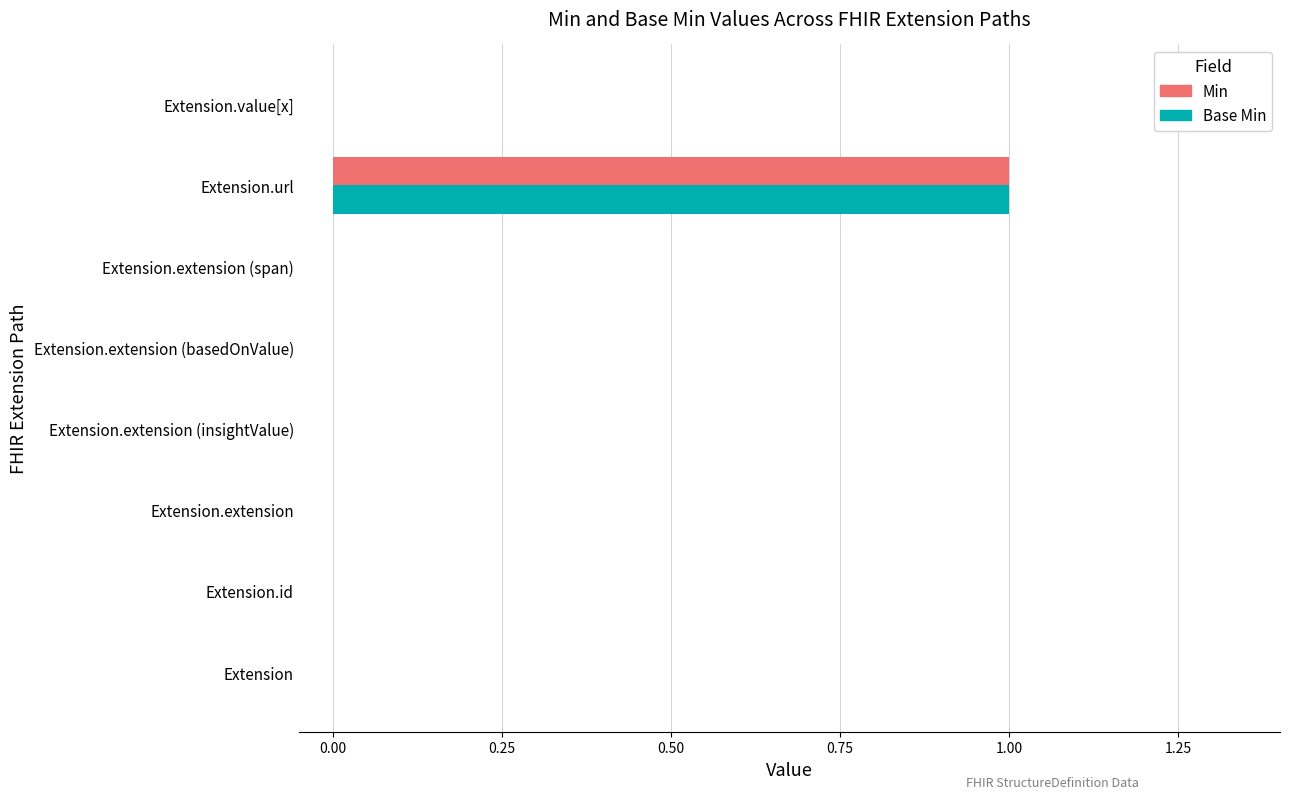

The value of Min at Extension.id is -1. True or false?

False